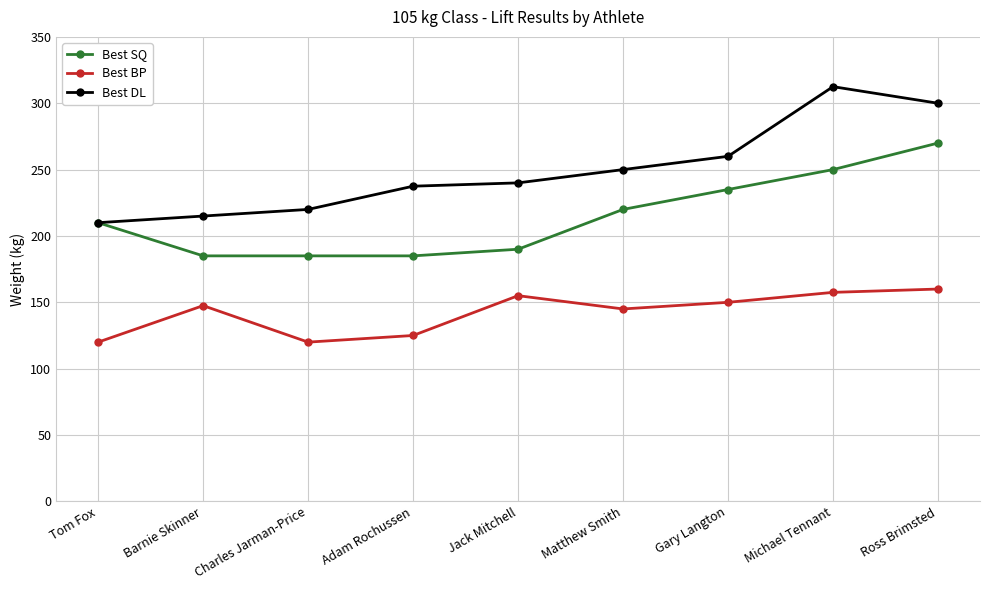

What is the minimum value for Best DL?

210.0